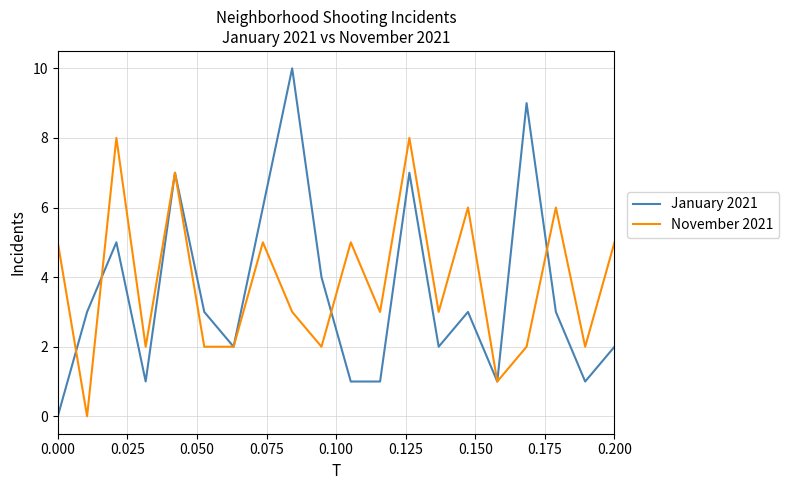

List the series in order of their peak value, highest first.

January 2021, November 2021